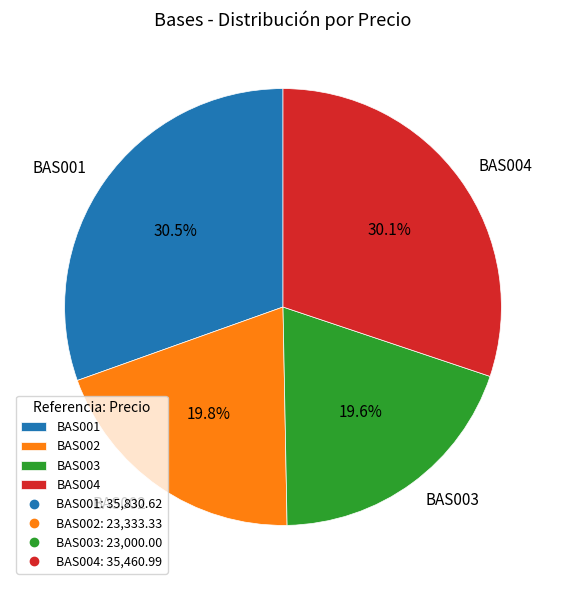

Combined, what portion of the pie is BAS001 and BAS002?

50.3%